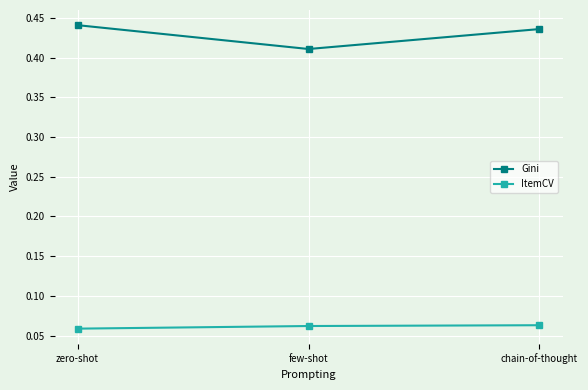

At which label is Gini closest to 0?

few-shot